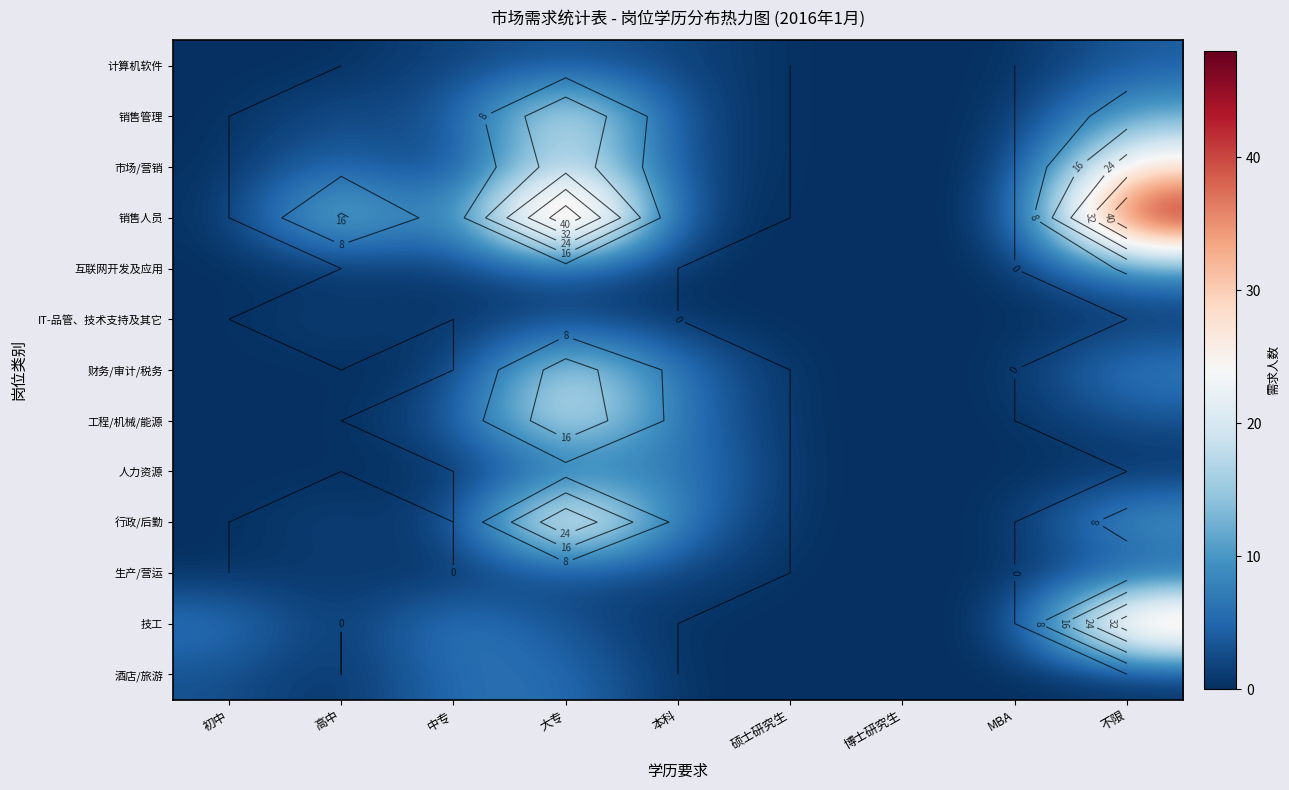

What is the sum of the 销售人员 values at 高中 and 本科?

18